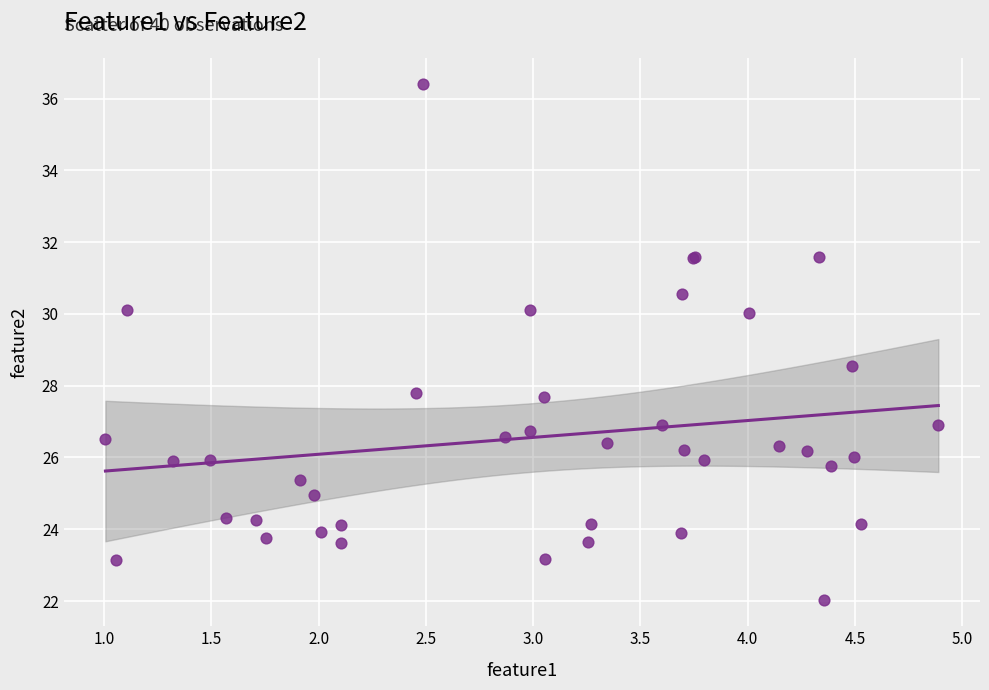

What Y value in the scatter plot is closest to 29?

28.5